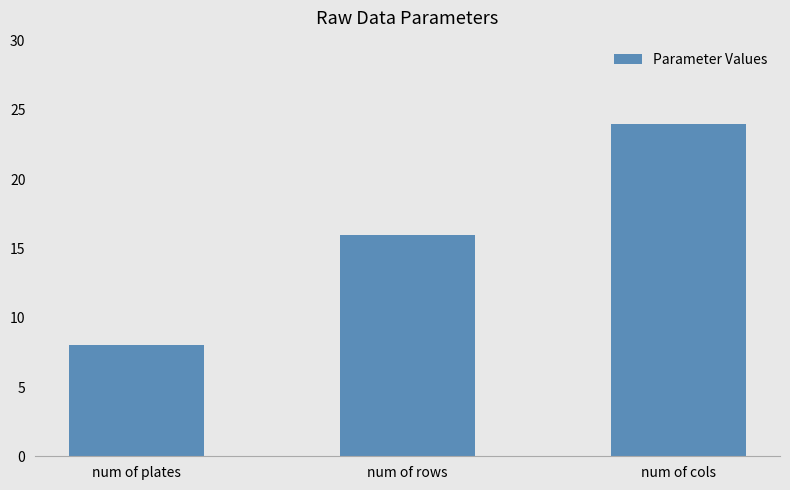

What position from the right is num of cols?

1